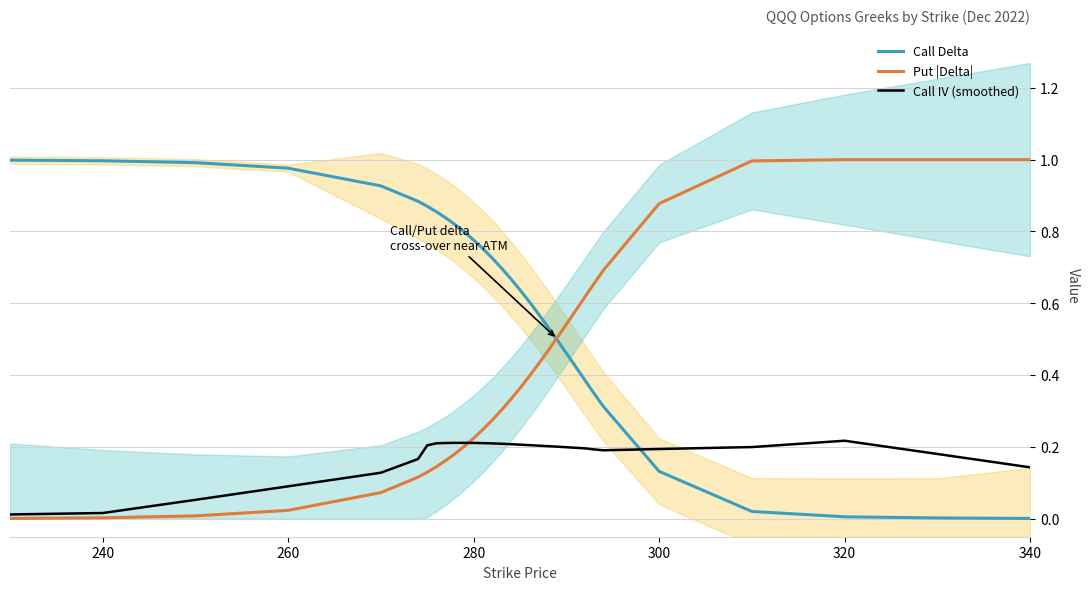

How many times do Call Delta and Call IV (smoothed) cross each other?

1